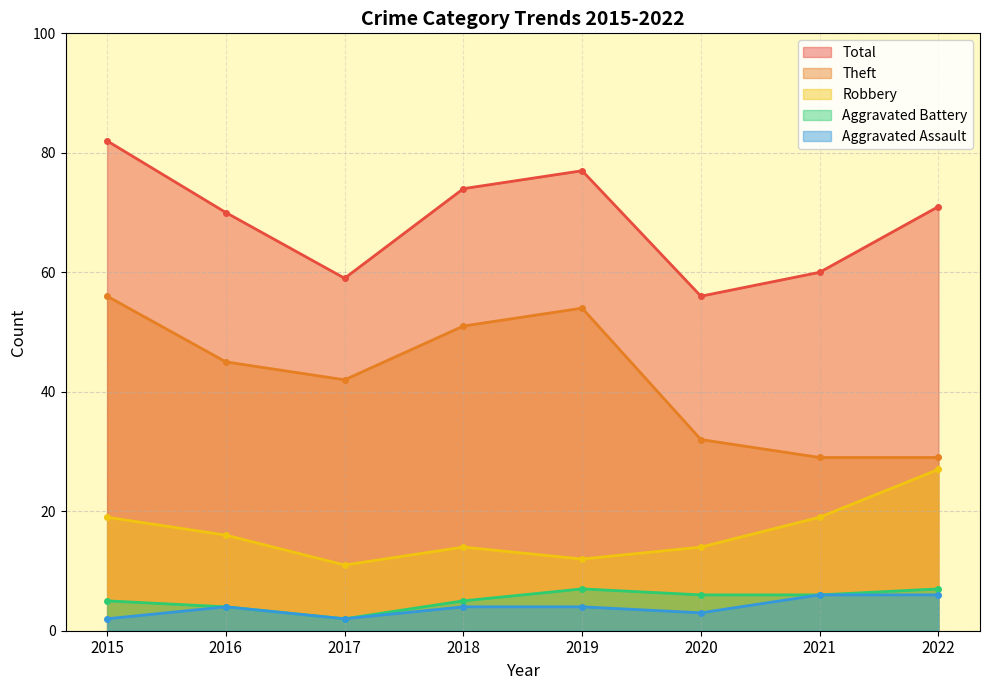

What is the value of the Total point at the 4th from the left?

74